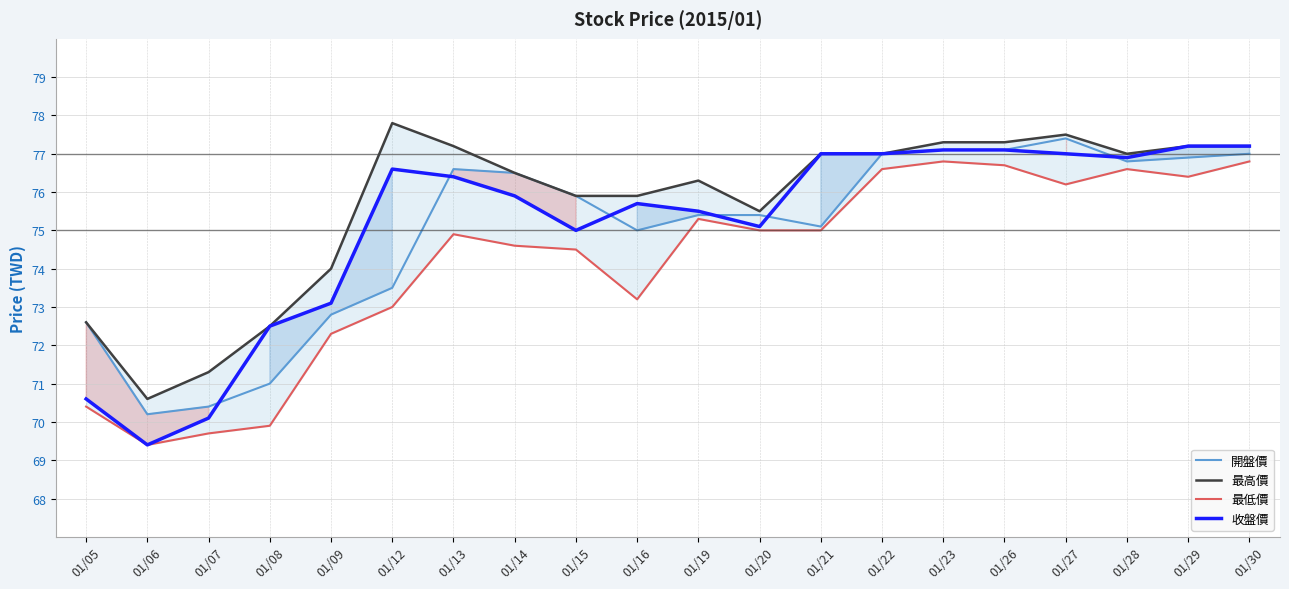

At which label does 最高價 reach its peak?

01/12